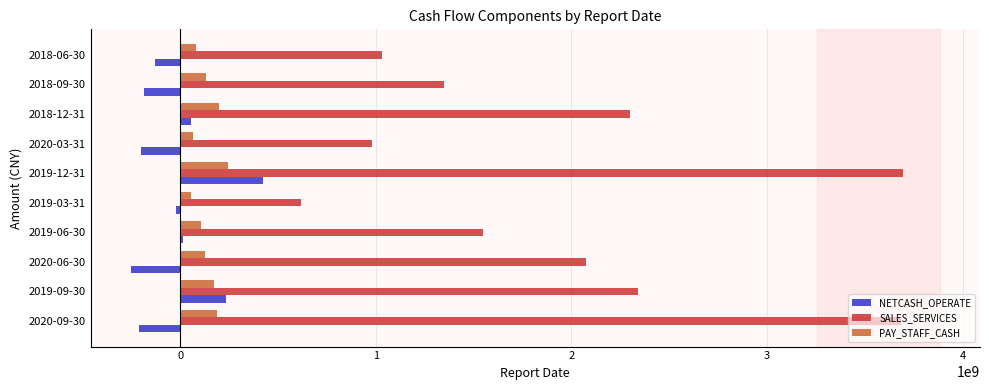

Which series changed the most between 2019-03-31 and 2018-12-31?

SALES_SERVICES